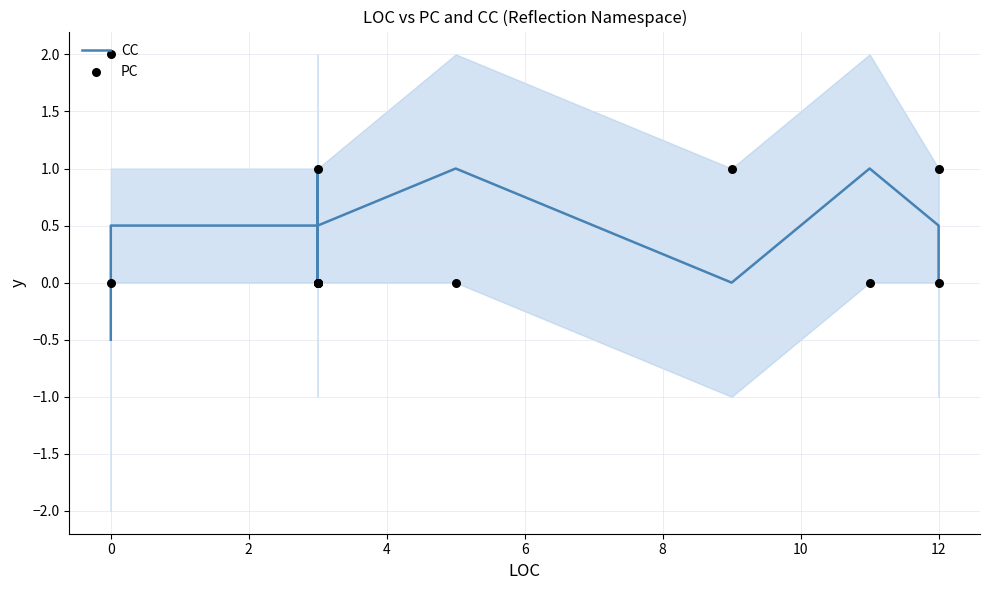

Which series reaches the maximum Y coordinate?

PC